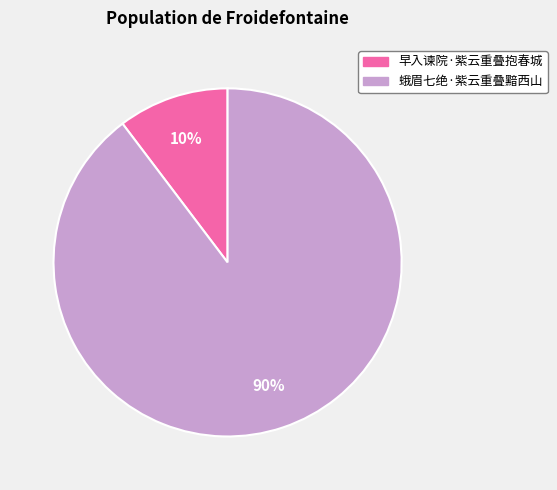

True or false: 早入谏院·紫云重叠抱春城 accounts for 10% of the total.

True